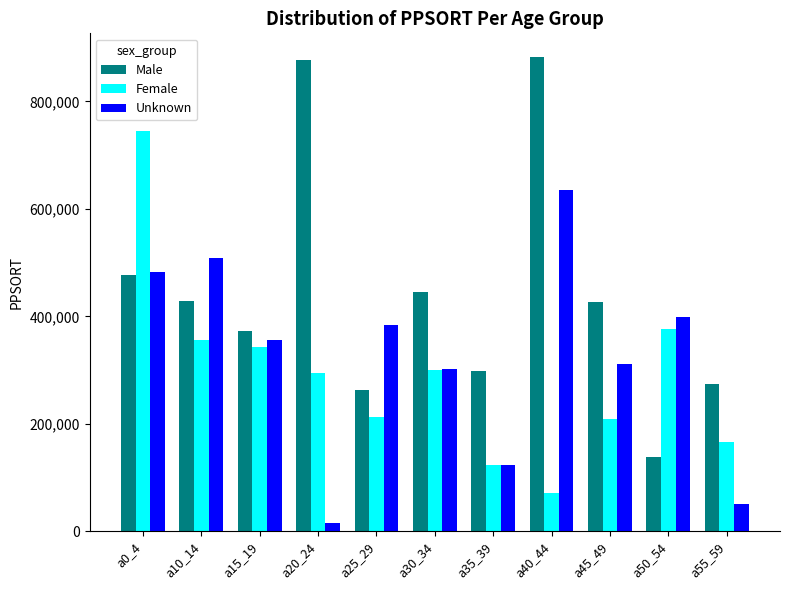

Where is Male nearest to the value 510167?

a0_4